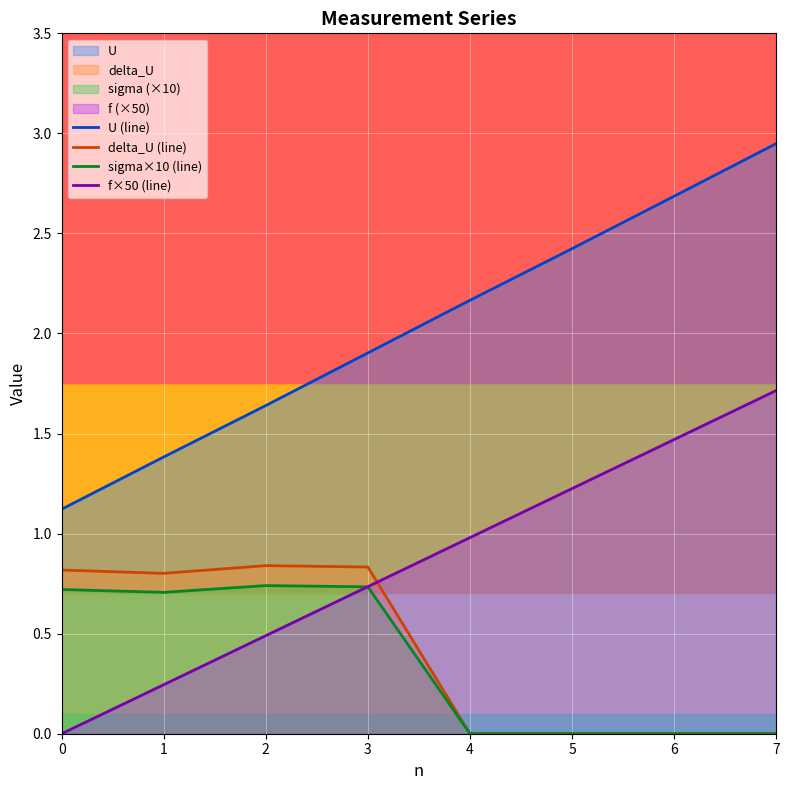

True or false: U (line) and sigma×10 (line) cross at least once.

False